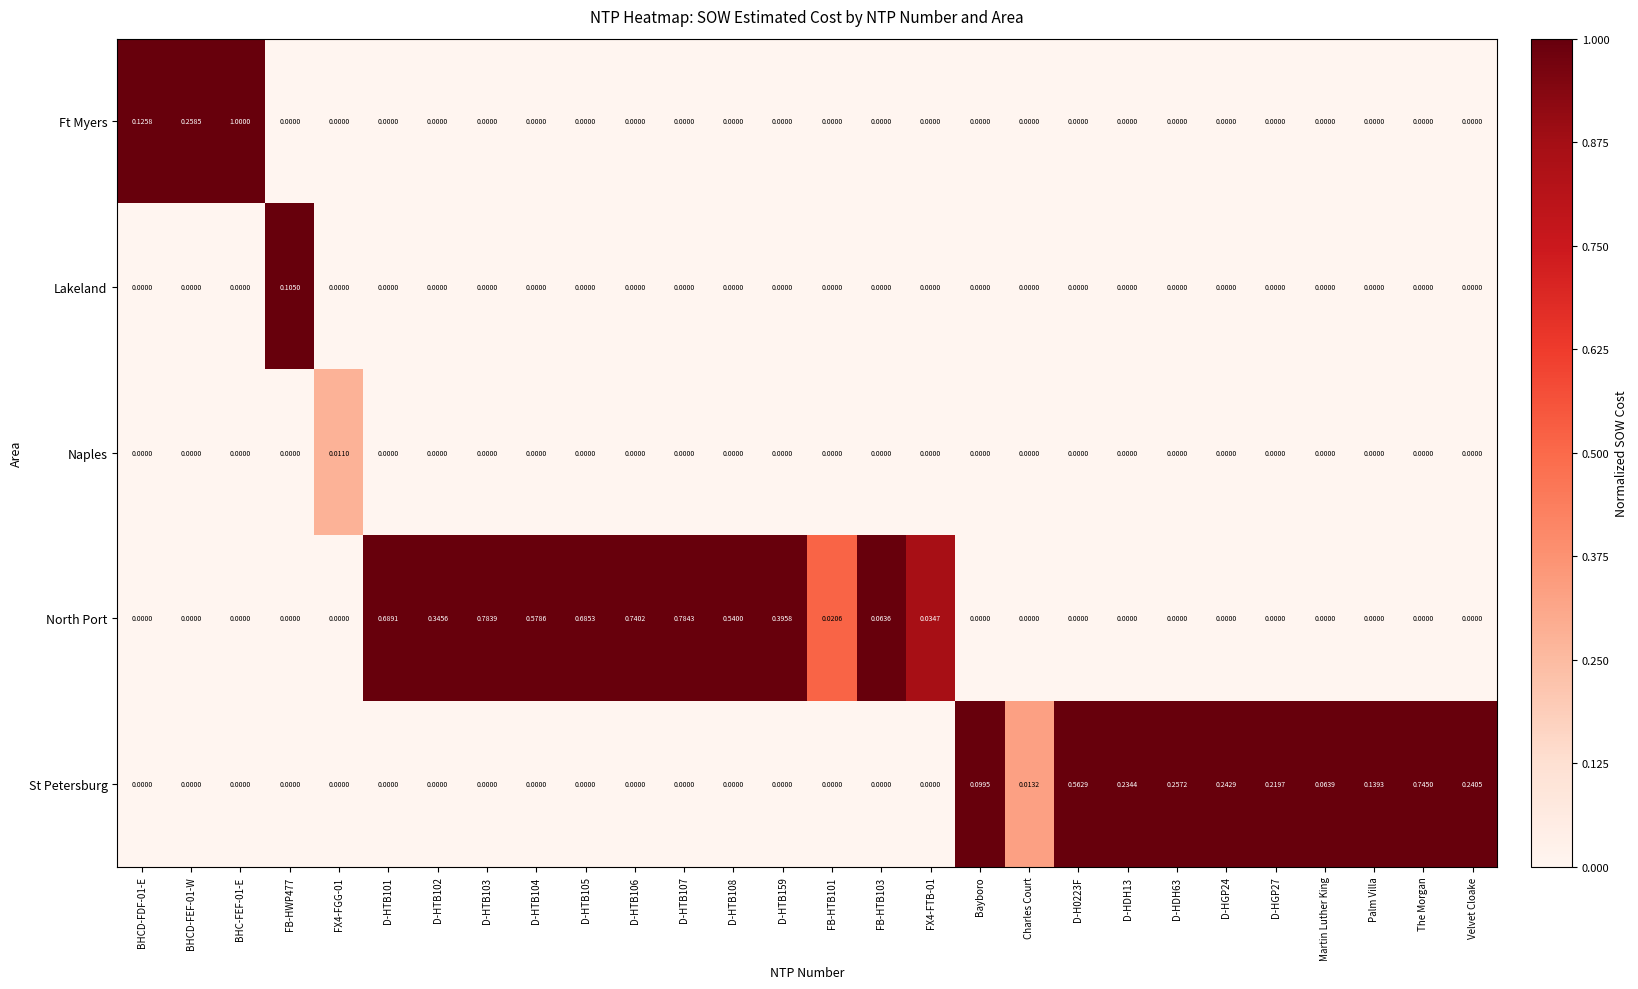

Which series has the widest spread of values?

Ft Myers